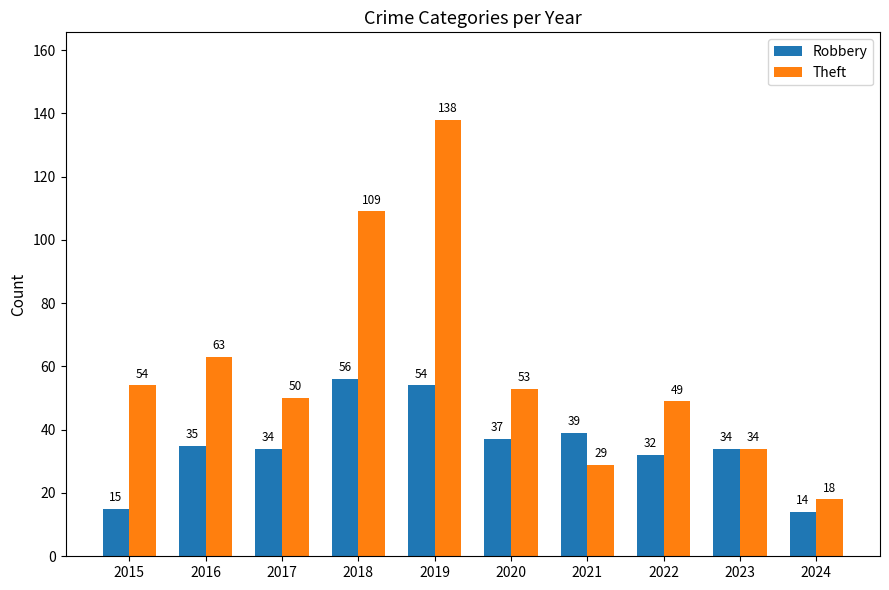

Between 2015 and 2019, which series saw the biggest shift?

Theft